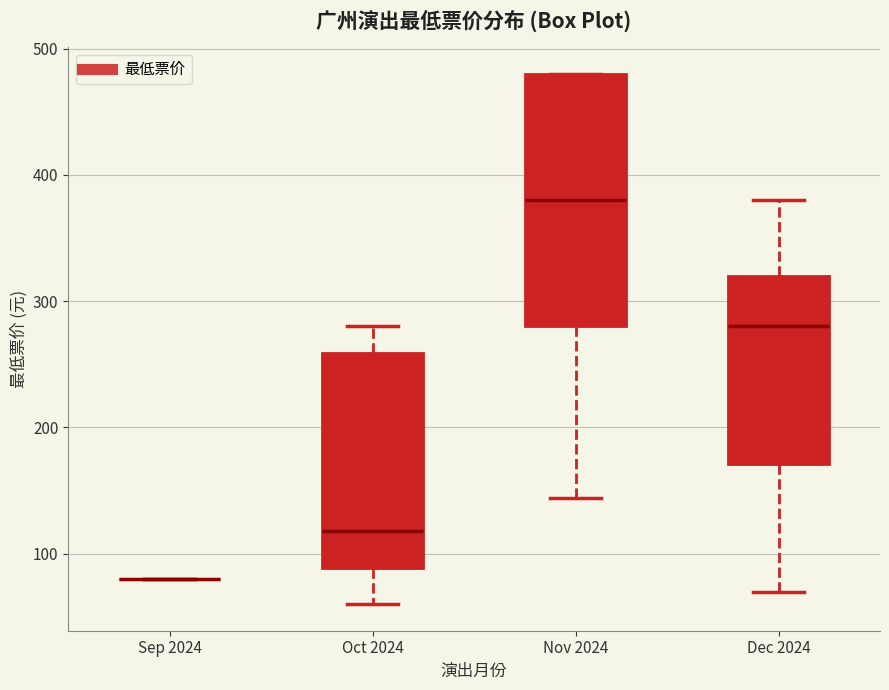

Comparing the boxes themselves (not the whiskers), which one is the tallest?

Nov 2024